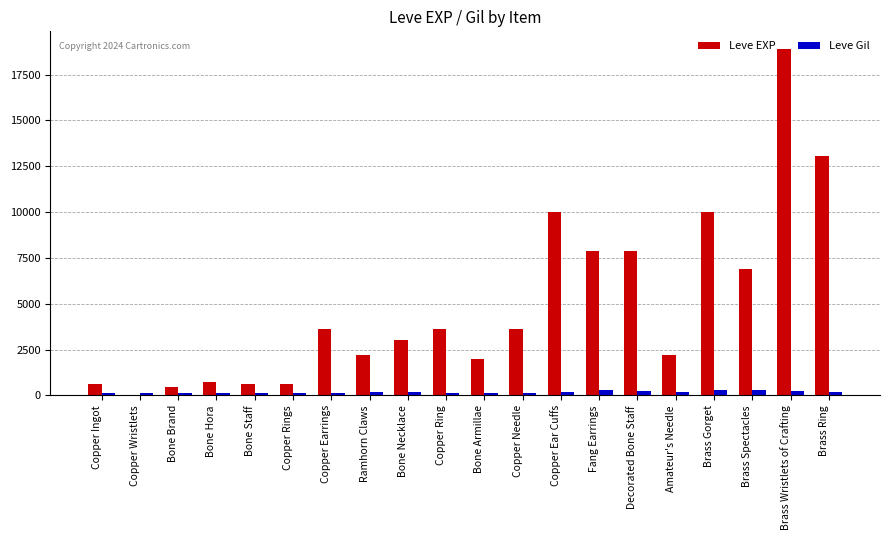

What is the highest value of the Leve Gil series?

293